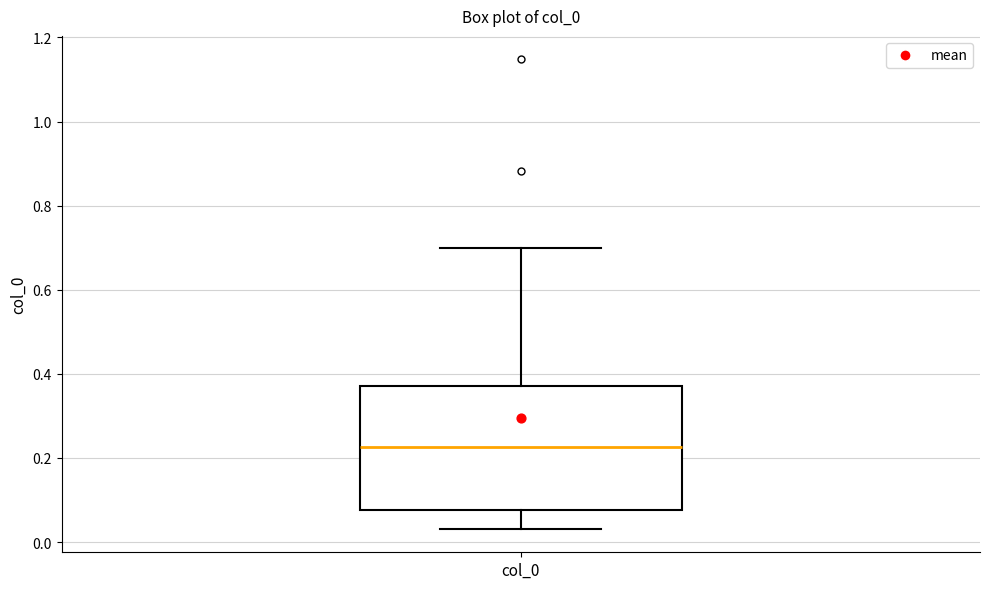

Where is the lower edge of the box for col_0 on the y-axis? The values are not printed on the chart, so give them approximately, as read against the axis.

0.08